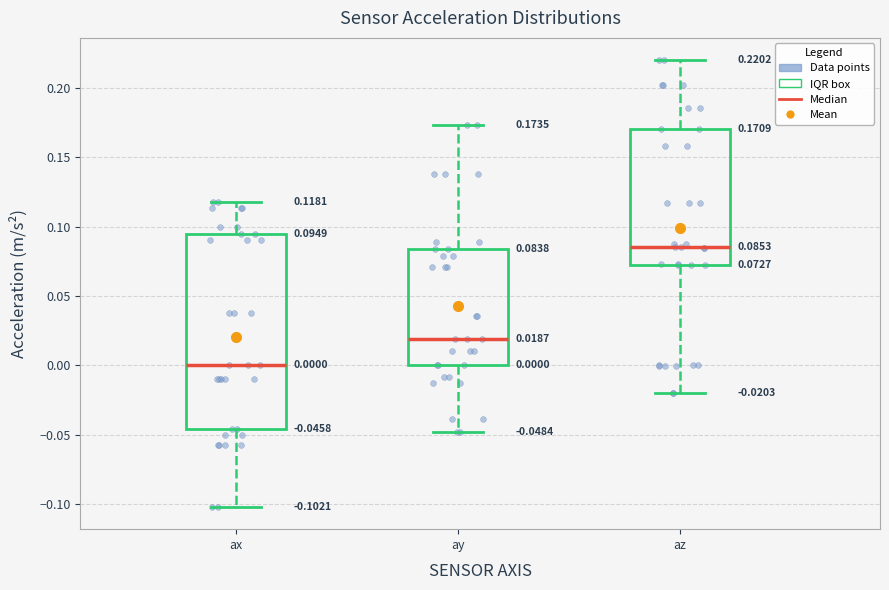

Which box's median line is the lowest?

ax